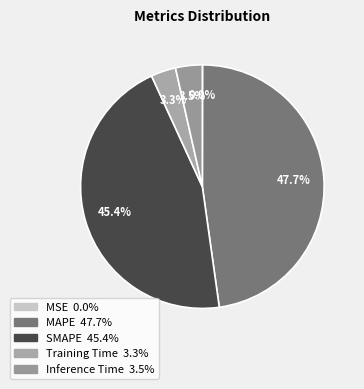

Which slice is the smallest?

MSE